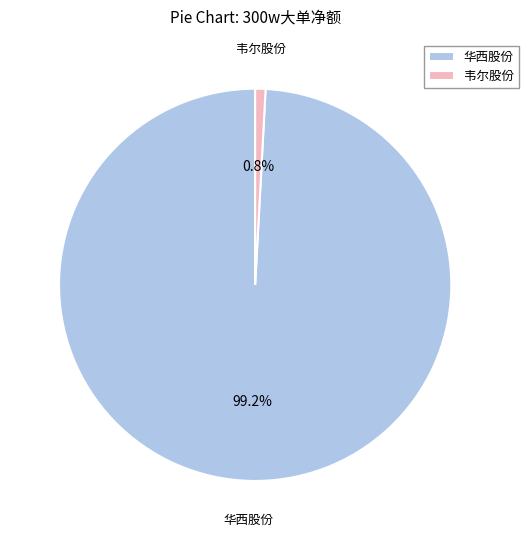

Which category has the smallest portion of the pie?

韦尔股份